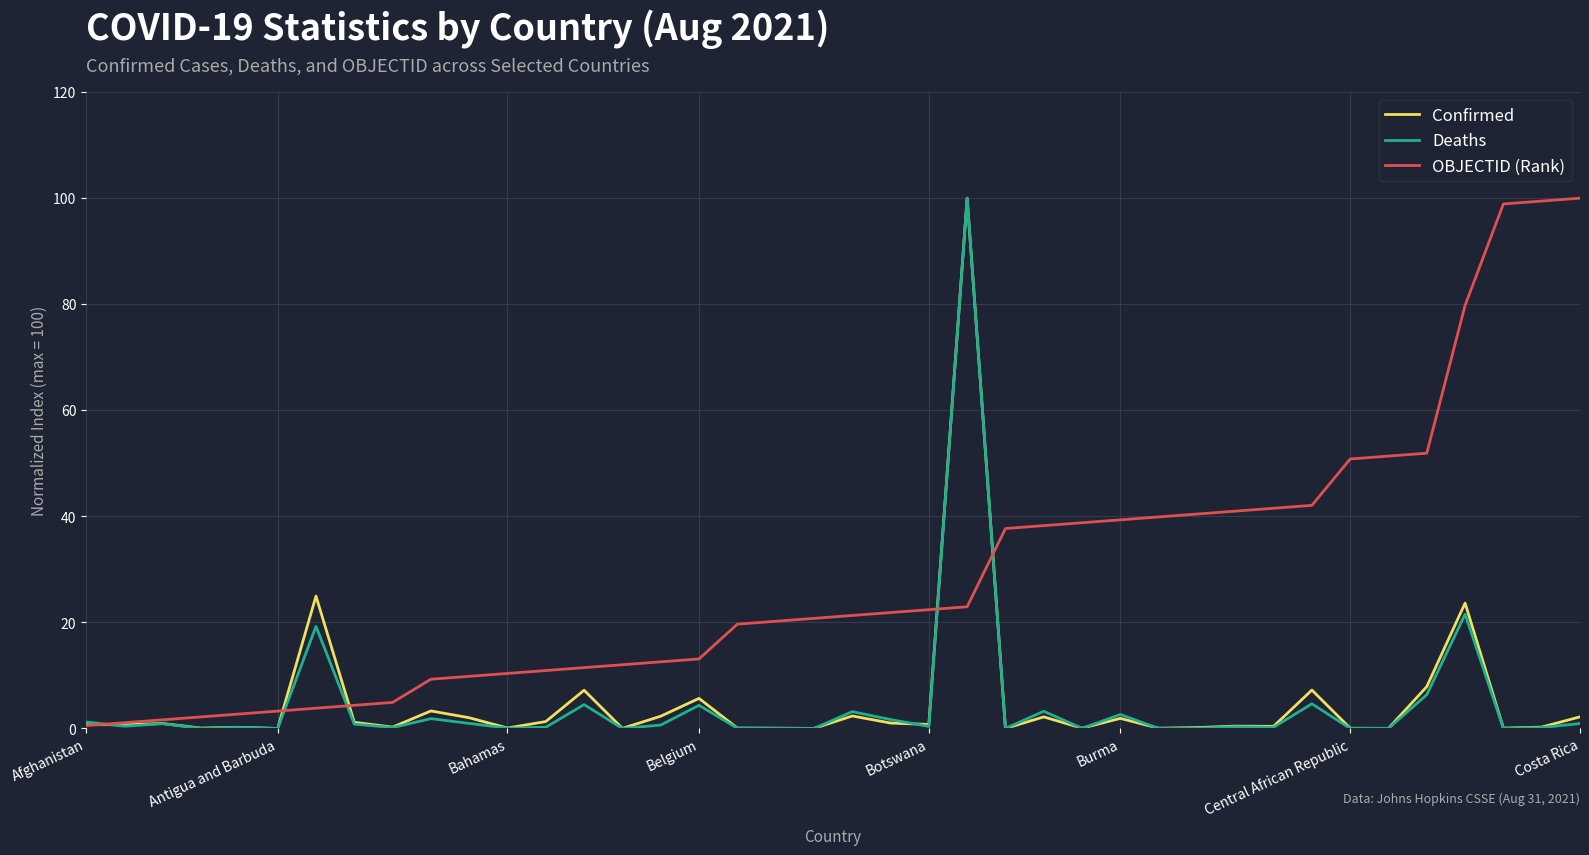

What is the maximum value for Deaths?

100.0